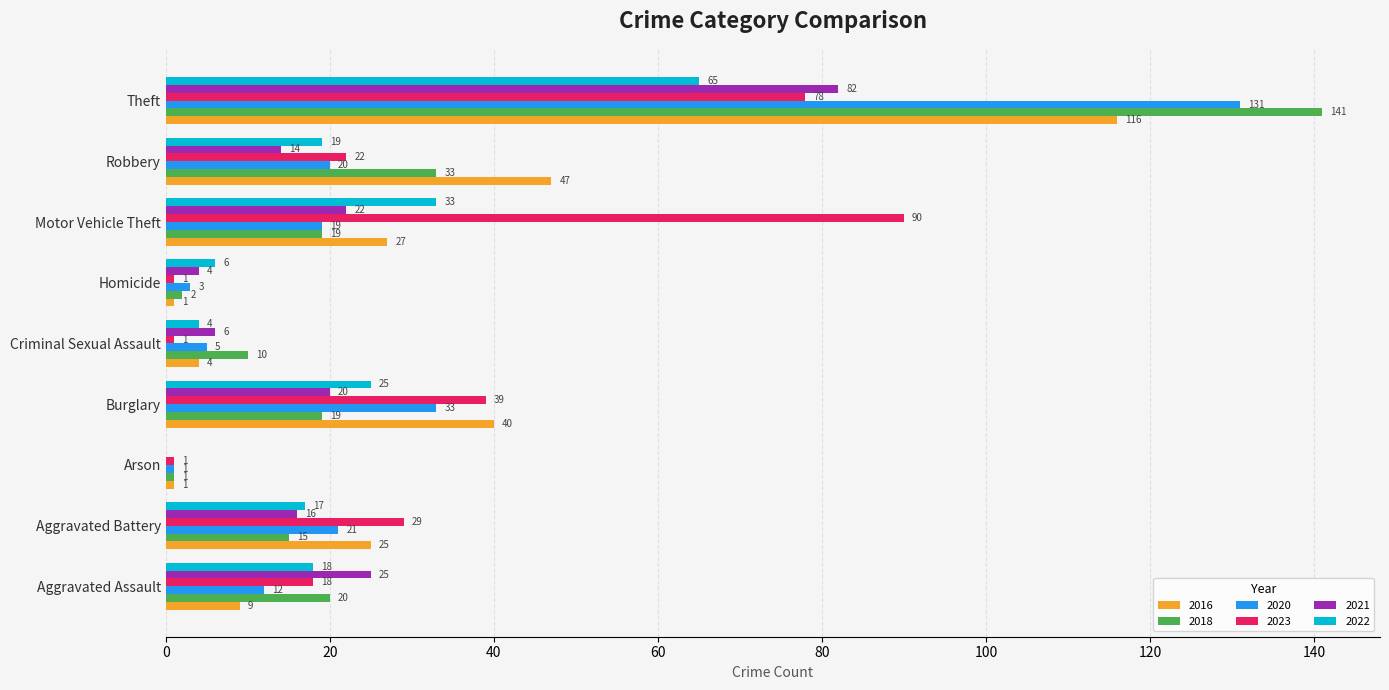

What is the total value across all series at Aggravated Assault?

102